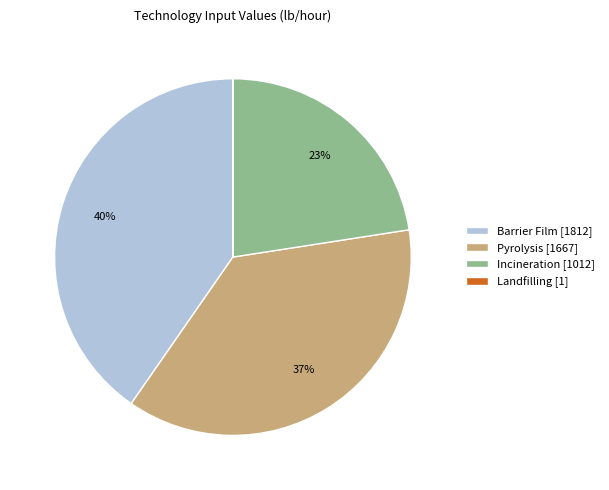

Is there a majority slice in this chart?

No